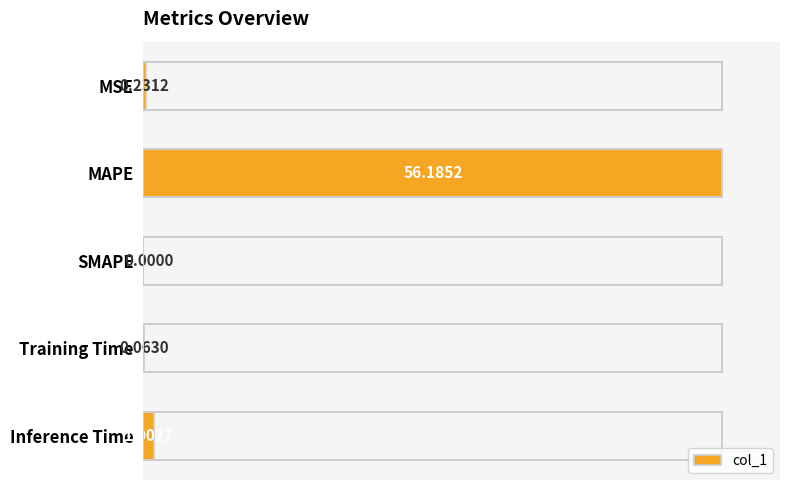

At which category does the chart reach its peak across all series?

MAPE